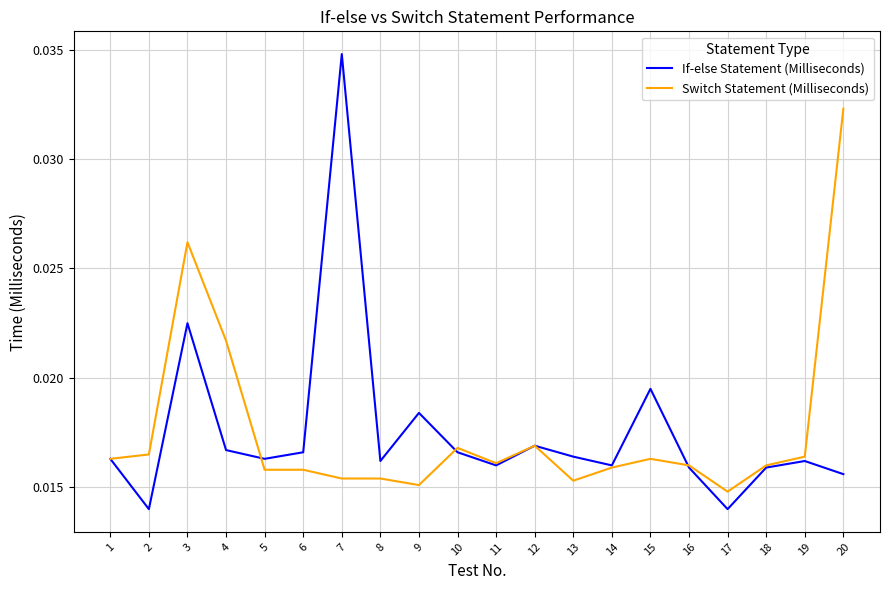

List the series in order of their peak value, lowest first.

Switch Statement (Milliseconds), If-else Statement (Milliseconds)